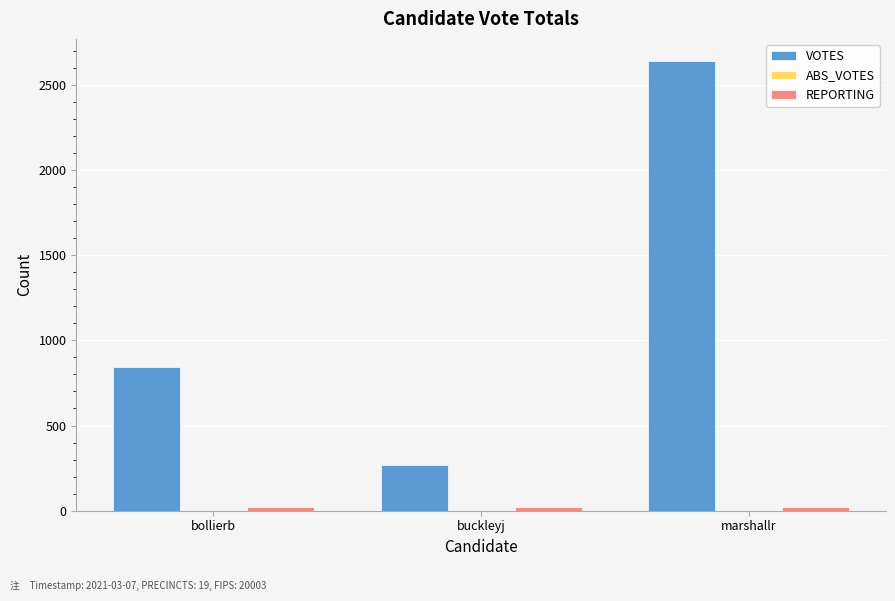

The value of VOTES at buckleyj is 158. True or false?

False